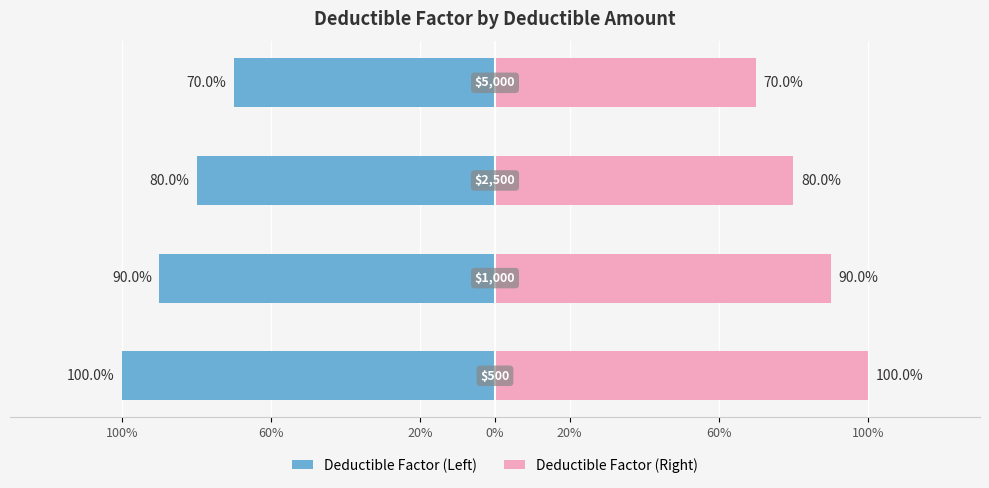

What is the difference between the maximum and minimum values in the Deductible Factor (Left) series?

0.3